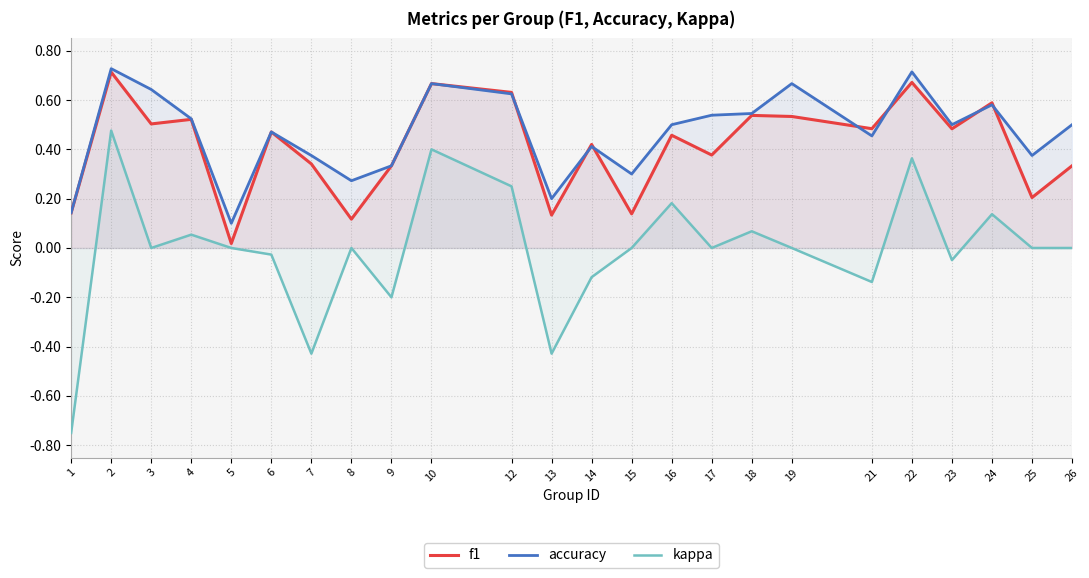

Reading left to right, extract all data points from this chart.

f1: 1=0.1	2=0.7	3=0.5	4=0.5	5=0.0	6=0.5	7=0.3	8=0.1	9=0.3	10=0.7	12=0.6	13=0.1	14=0.4	15=0.1	16=0.5	17=0.4	18=0.5	19=0.5	21=0.5	22=0.7	23=0.5	24=0.6	25=0.2	26=0.3
accuracy: 1=0.1	2=0.7	3=0.6	4=0.5	5=0.1	6=0.5	7=0.4	8=0.3	9=0.3	10=0.7	12=0.6	13=0.2	14=0.4	15=0.3	16=0.5	17=0.5	18=0.5	19=0.7	21=0.5	22=0.7	23=0.5	24=0.6	25=0.4	26=0.5
kappa: 1=-0.8	2=0.5	3=0.0	4=0.1	5=0.0	6=-0.0	7=-0.4	8=0.0	9=-0.2	10=0.4	12=0.2	13=-0.4	14=-0.1	15=0.0	16=0.2	17=0.0	18=0.1	19=0.0	21=-0.1	22=0.4	23=-0.0	24=0.1	25=0.0	26=0.0